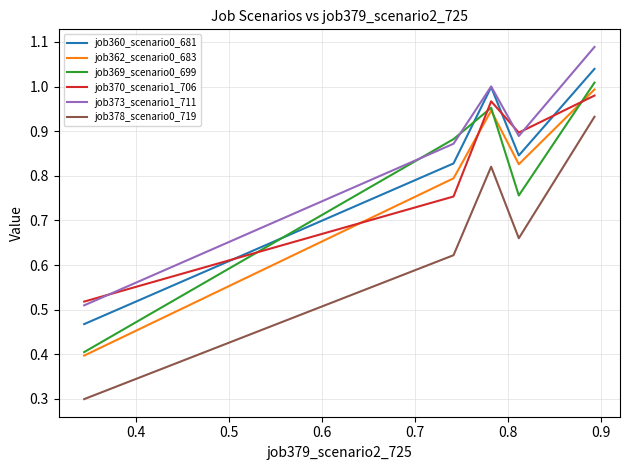

Which series has the largest total across all categories?

job373_scenario1_711